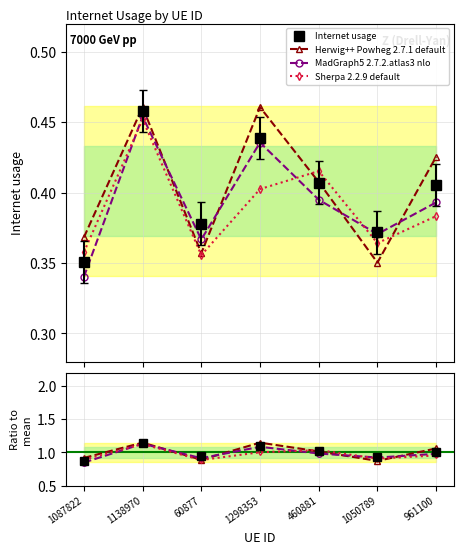

What is the difference between the second highest and second lowest values in the Internet usage series?

0.1